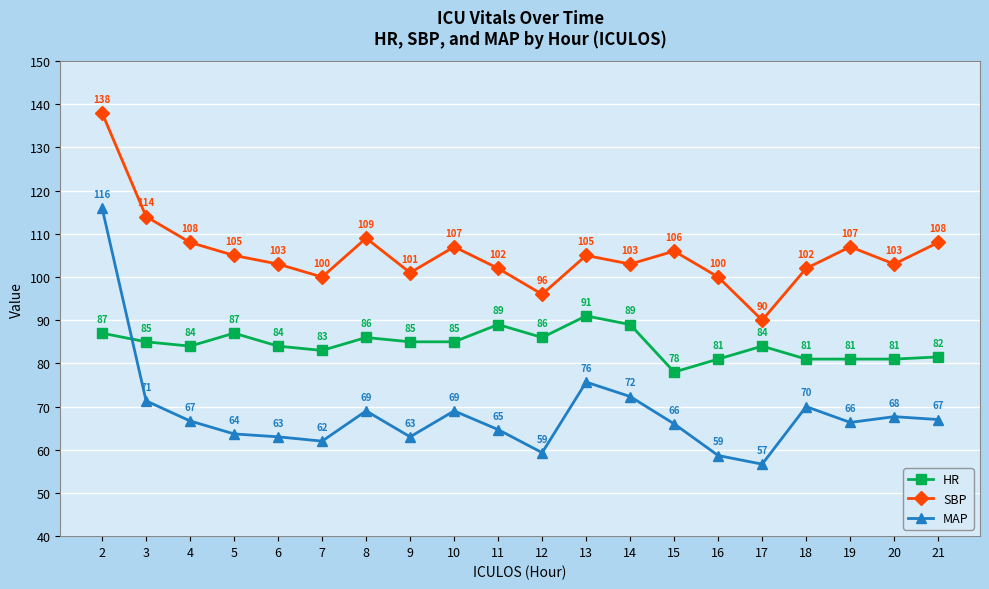

The HR series shows 81.0 at 19. True or false?

True